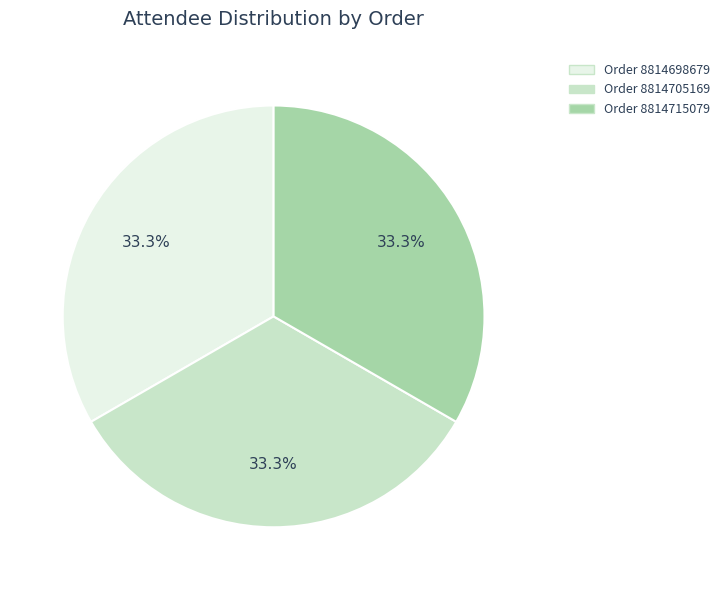

Is there a majority slice in this chart?

No